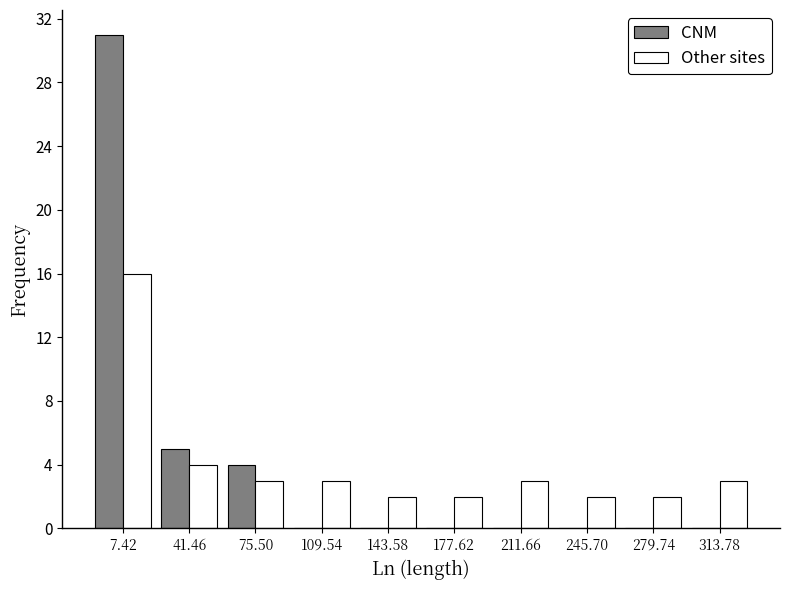

What is the height of the Other sites bar covering 230 to 265 on the x-axis? Neither the bar edges nor the heights are printed on the chart, so give them approximately, as read against the axes.

2